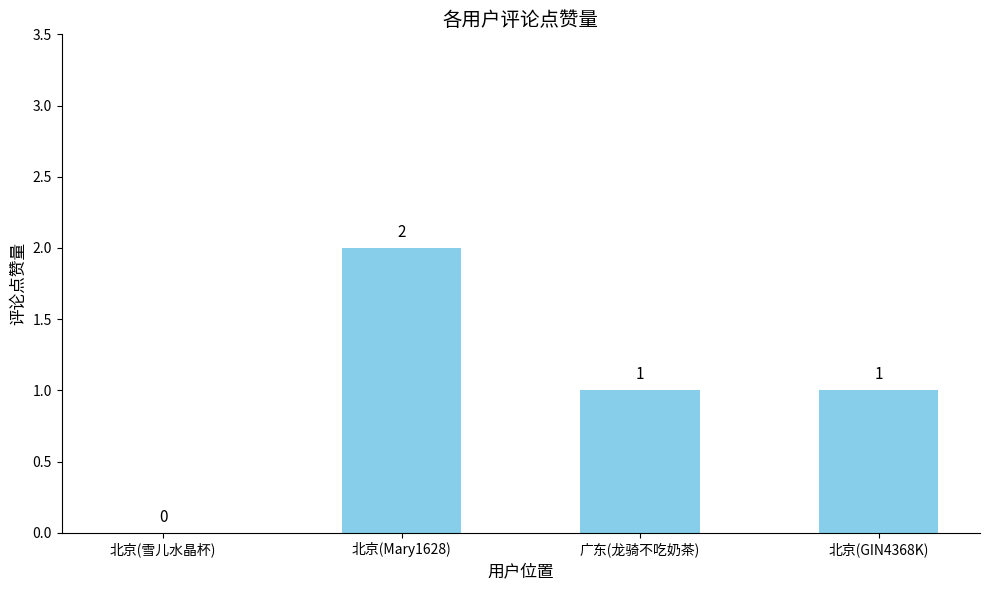

Which has a higher value, 广东(龙骑不吃奶茶) or 北京(雪儿水晶杯)?

广东(龙骑不吃奶茶)